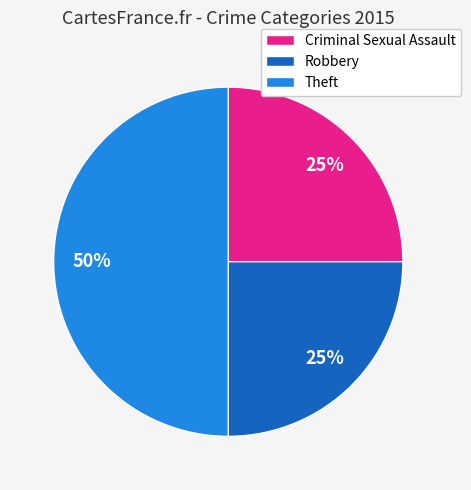

Is it true that Theft is 58% of the pie?

False